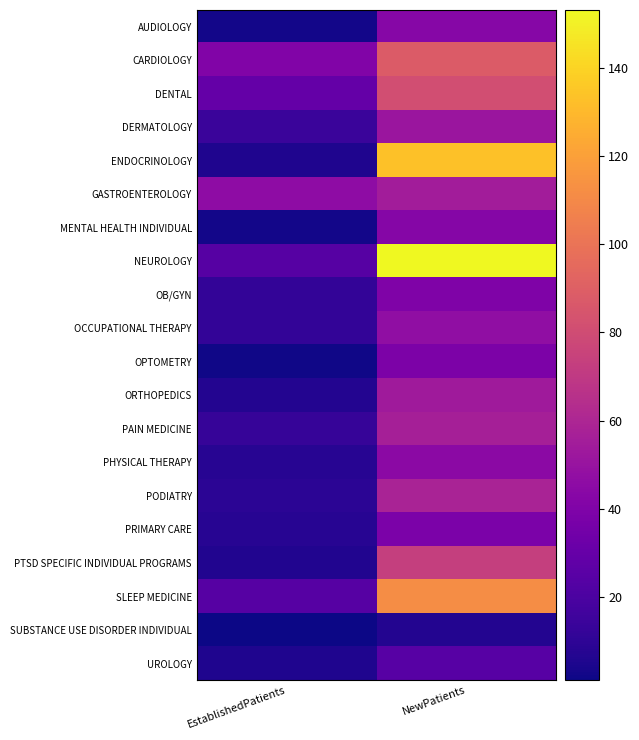

Reading left to right, transcribe all the data shown in this chart.

AUDIOLOGY: EstablishedPatients=2.6	NewPatients=42.9
CARDIOLOGY: EstablishedPatients=40.3	NewPatients=88.2
DENTAL: EstablishedPatients=29.2	NewPatients=81.1
DERMATOLOGY: EstablishedPatients=14.0	NewPatients=51.1
ENDOCRINOLOGY: EstablishedPatients=5.7	NewPatients=133.5
GASTROENTEROLOGY: EstablishedPatients=45.7	NewPatients=54.6
MENTAL HEALTH INDIVIDUAL: EstablishedPatients=2.8	NewPatients=42.6
NEUROLOGY: EstablishedPatients=23.8	NewPatients=153.1
OB/GYN: EstablishedPatients=11.5	NewPatients=39.9
OCCUPATIONAL THERAPY: EstablishedPatients=11.3	NewPatients=47.2
OPTOMETRY: EstablishedPatients=1.8	NewPatients=38.8
ORTHOPEDICS: EstablishedPatients=6.8	NewPatients=53.9
PAIN MEDICINE: EstablishedPatients=12.9	NewPatients=56.9
PHYSICAL THERAPY: EstablishedPatients=7.9	NewPatients=44.6
PODIATRY: EstablishedPatients=8.9	NewPatients=58.5
PRIMARY CARE: EstablishedPatients=8.0	NewPatients=38.3
PTSD SPECIFIC INDIVIDUAL PROGRAMS: EstablishedPatients=6.4	NewPatients=73.5
SLEEP MEDICINE: EstablishedPatients=24.2	NewPatients=111.9
SUBSTANCE USE DISORDER INDIVIDUAL: EstablishedPatients=1.1	NewPatients=7.0
UROLOGY: EstablishedPatients=5.5	NewPatients=24.3